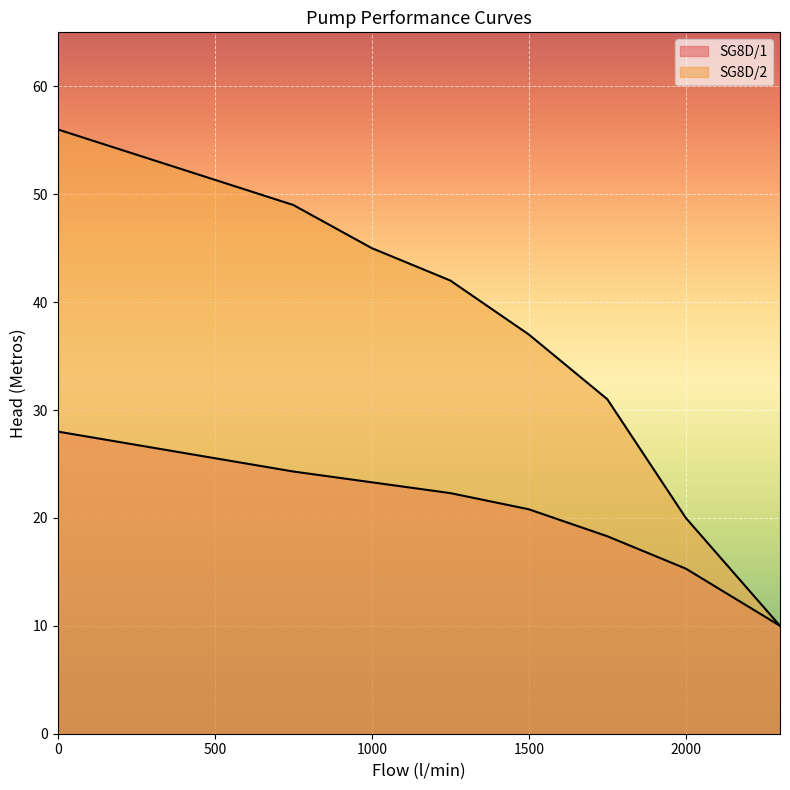

Reading left to right, list all the values displayed in this chart.

SG8D/1: 28.0	24.3	23.3	22.3	20.8	18.3	15.3	10.0
SG8D/2: 56.0	49.0	45.0	42.0	37.0	31.0	20.0	10.0